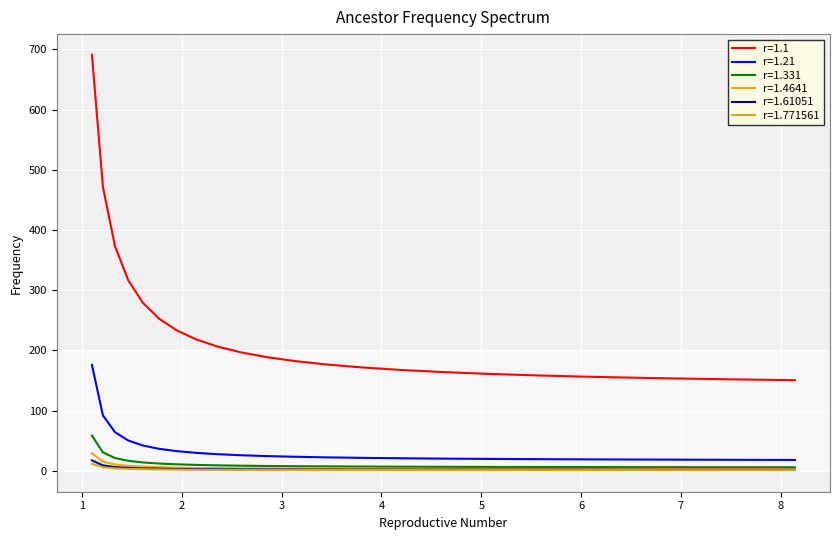

What is the lowest value of the r=1.21 series?

18.2